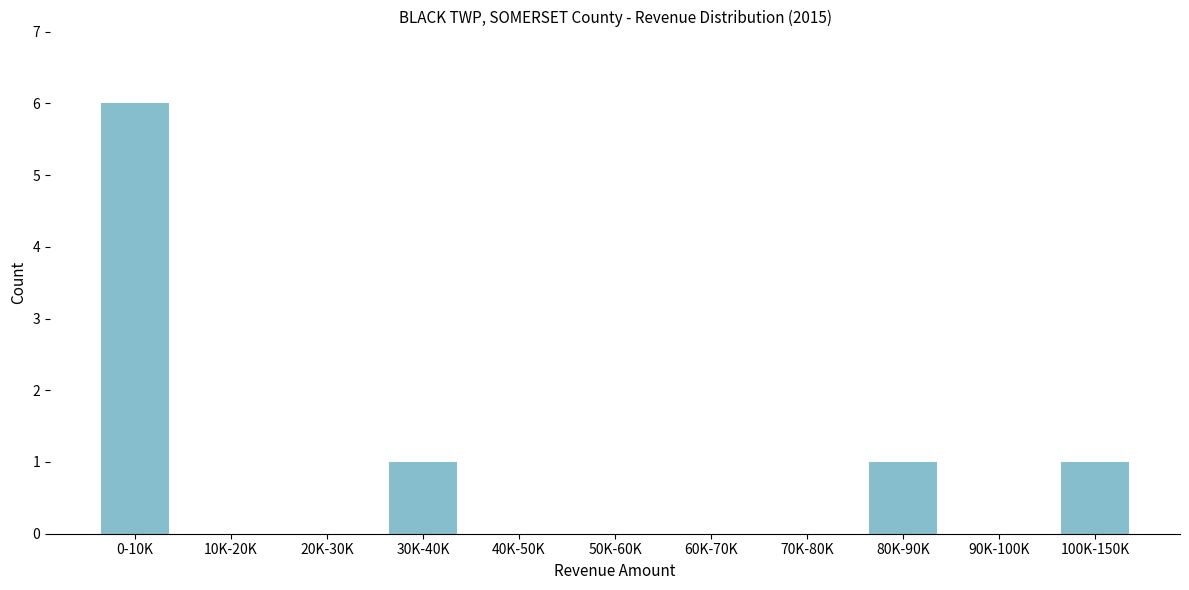

Reading right to left, list all the values displayed in this chart.

100K-150K=1	90K-100K=0	80K-90K=1	70K-80K=0	60K-70K=0	50K-60K=0	40K-50K=0	30K-40K=1	20K-30K=0	10K-20K=0	0-10K=6